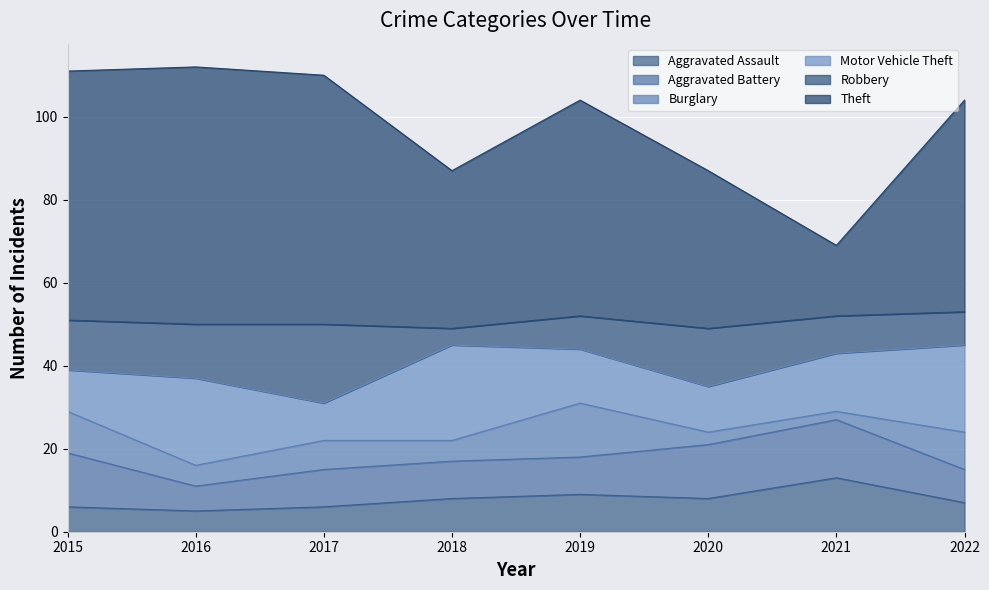

The Motor Vehicle Theft series shows 12 at 2017. True or false?

False